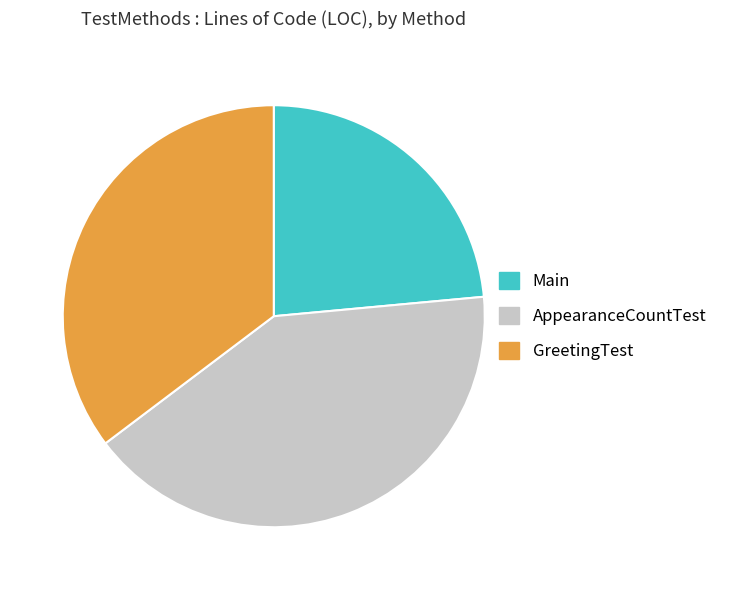

What is the ratio of the value at Main to the value at GreetingTest?

0.7